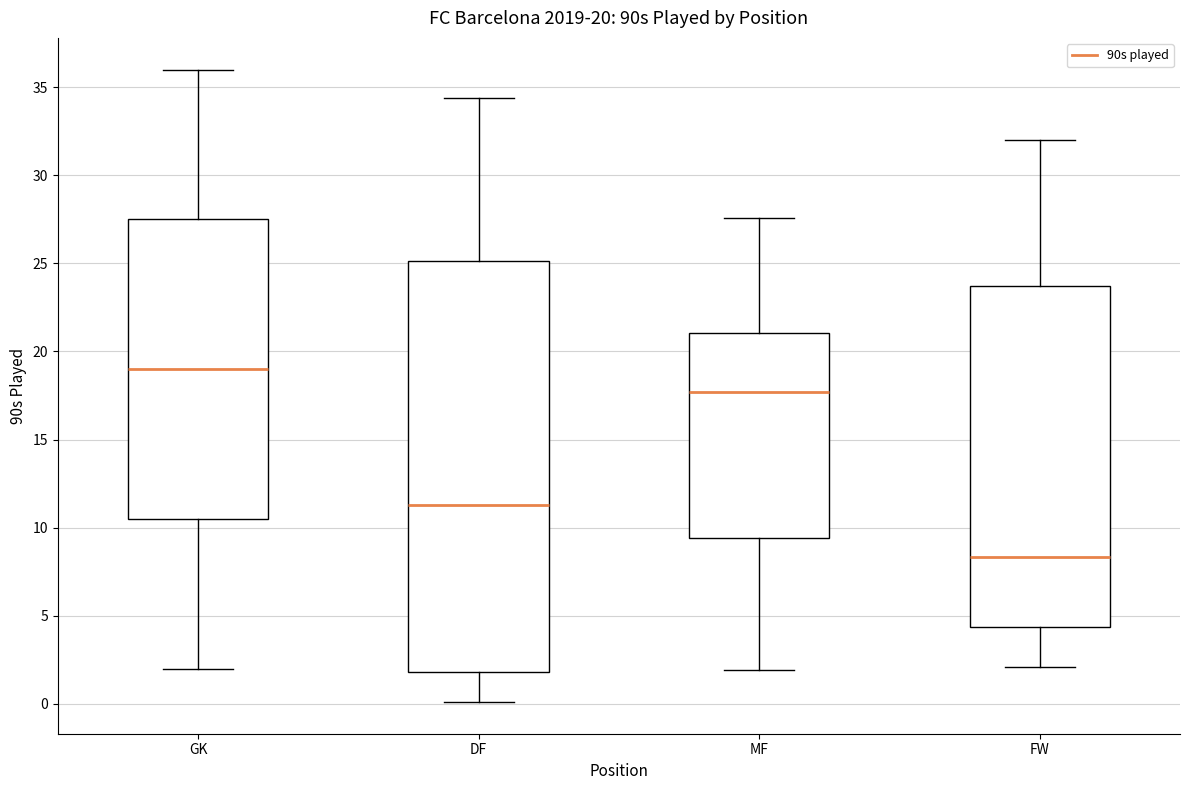

Which box's median line is the lowest?

FW